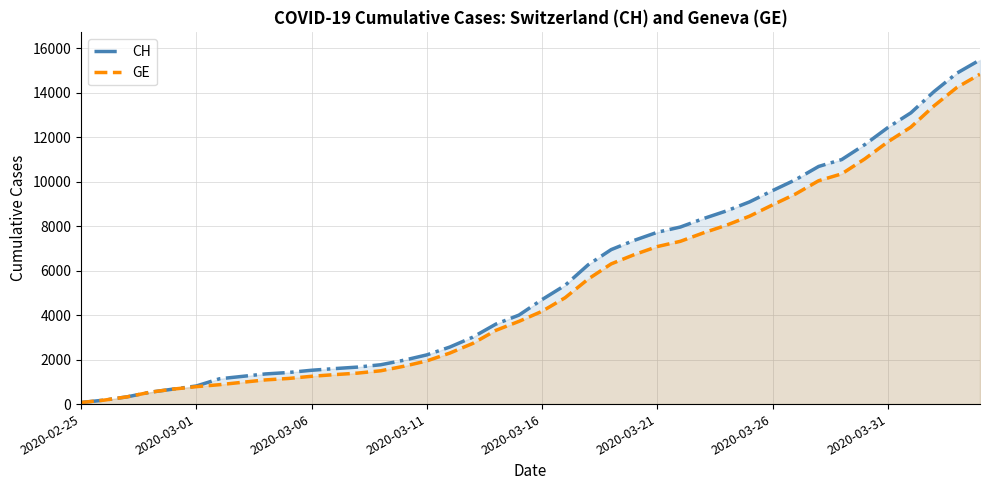

How many series are shown in this chart?

2